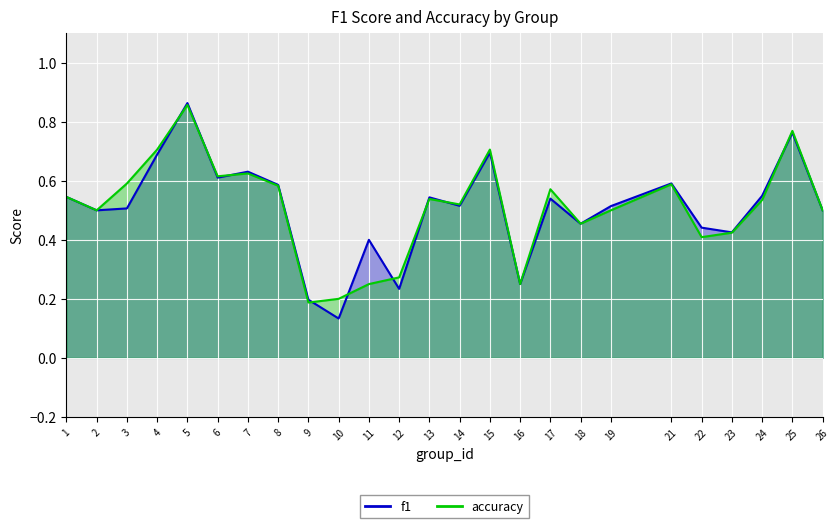

Count the accuracy values in the range 0 to 1.

25